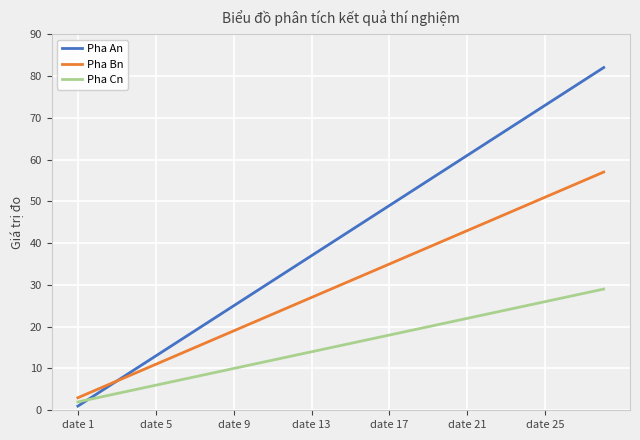

How many times do Pha Cn and Pha An cross each other?

1